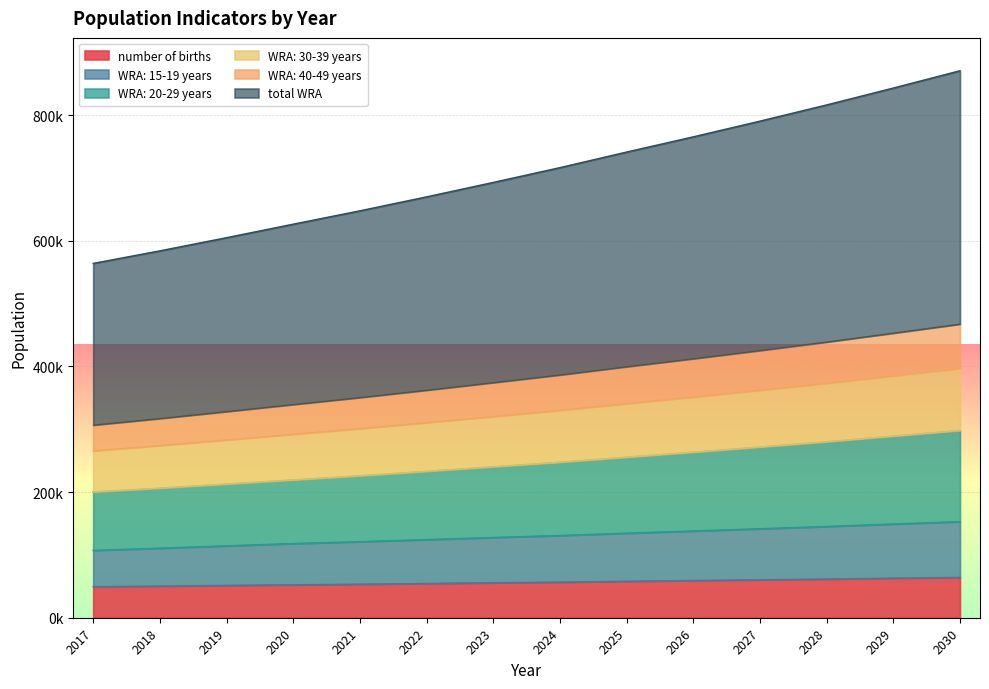

At which label does WRA: 15-19 years first exceed 130982?

2024